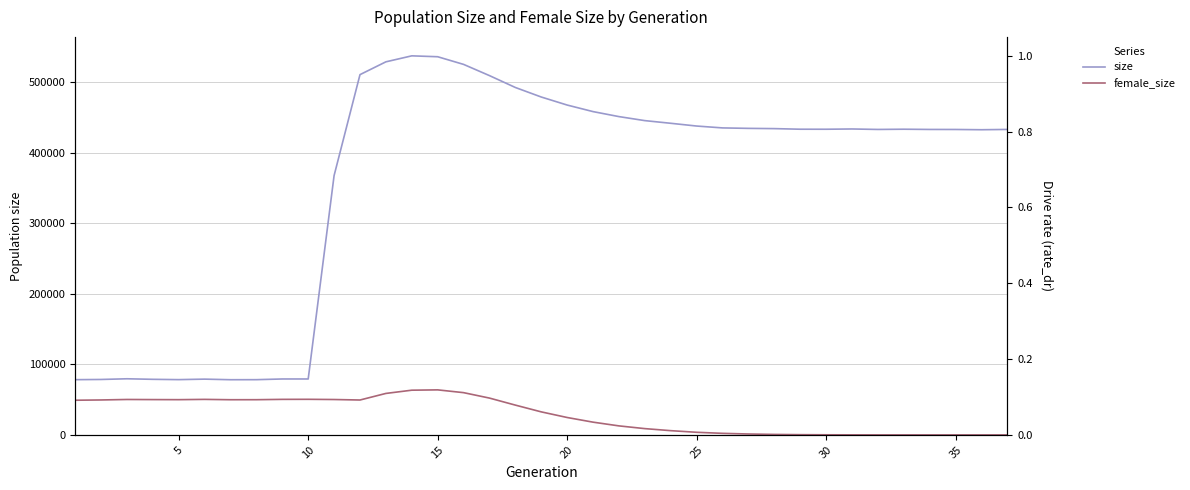

True or false: female_size and size intersect in this chart.

False